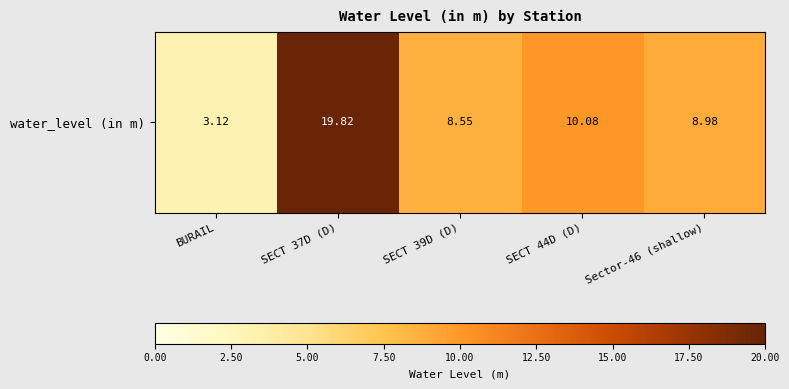

Reading right to left, transcribe all the data shown in this chart.

9.0	10.1	8.6	19.8	3.1